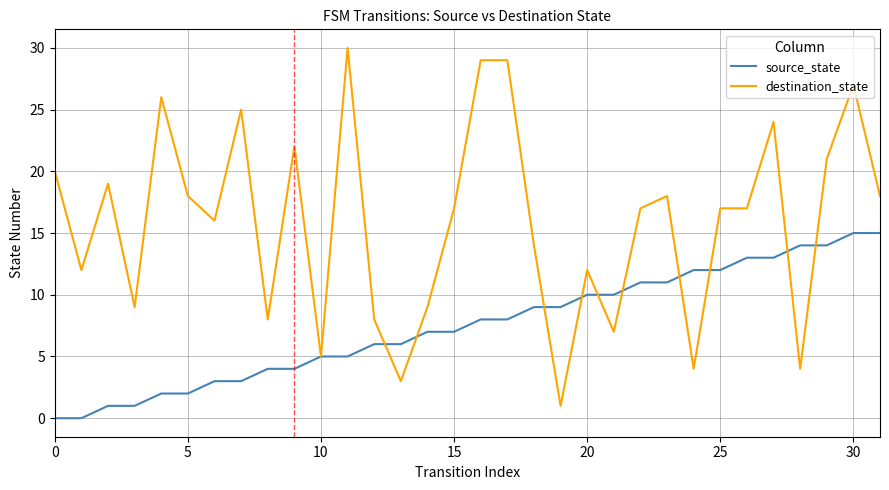

List the series in order of their peak value, lowest first.

source_state, destination_state